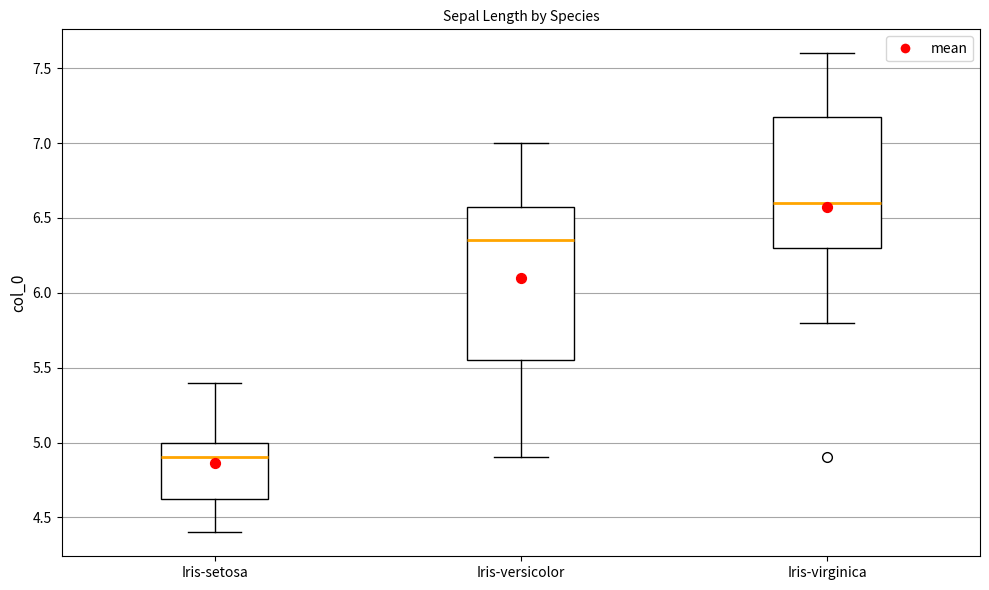

Which box has the highest median line?

Iris-virginica